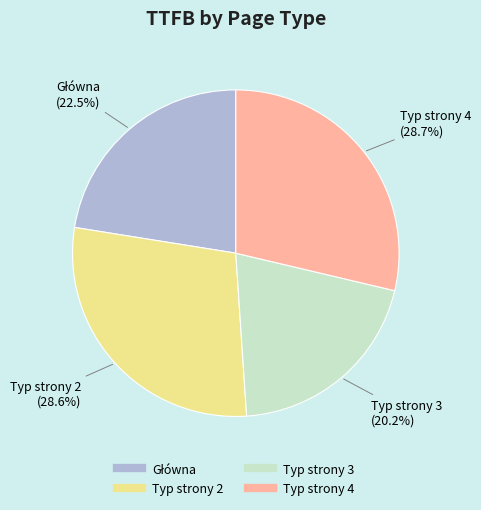

Is there any slice that represents more than half of the pie?

No